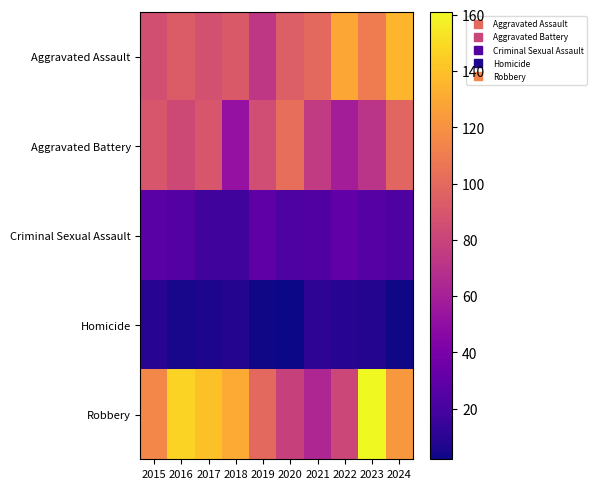

At which category is the sum across all series the highest?

2024